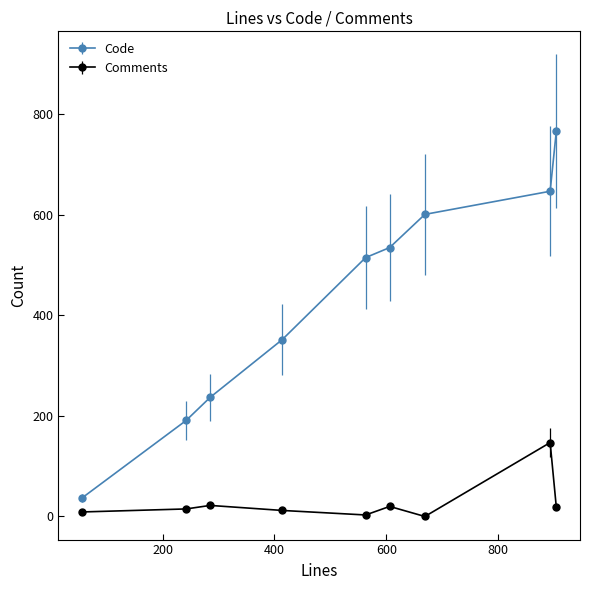

Which series has the largest range (max minus min)?

Code